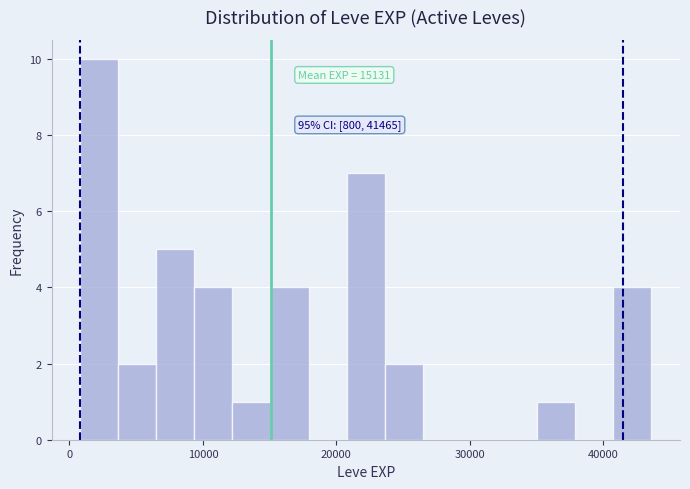

Read against the x-axis, roughly where is the centre of the tallest bar?

2000